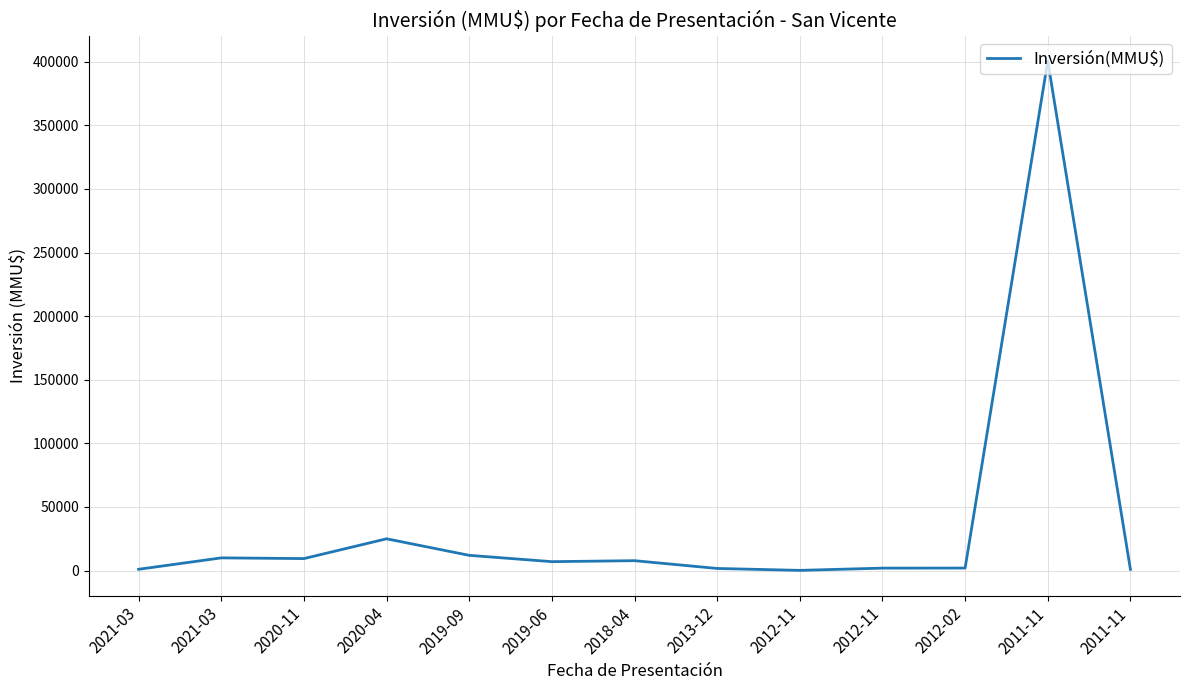

How many lines are shown in the chart?

1